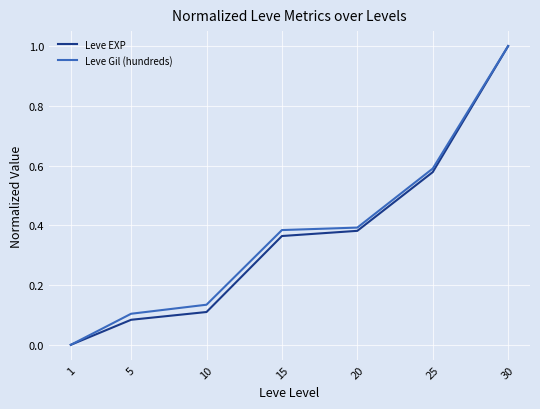

The Leve EXP series shows 1.0 at 30. True or false?

True